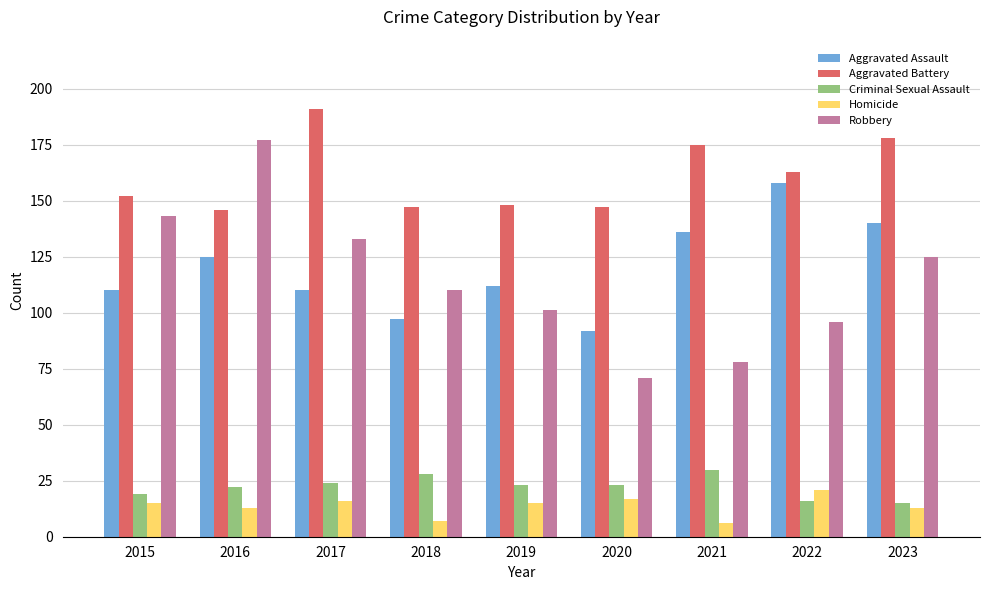

Is it true that Robbery equals 78 at 2021?

True